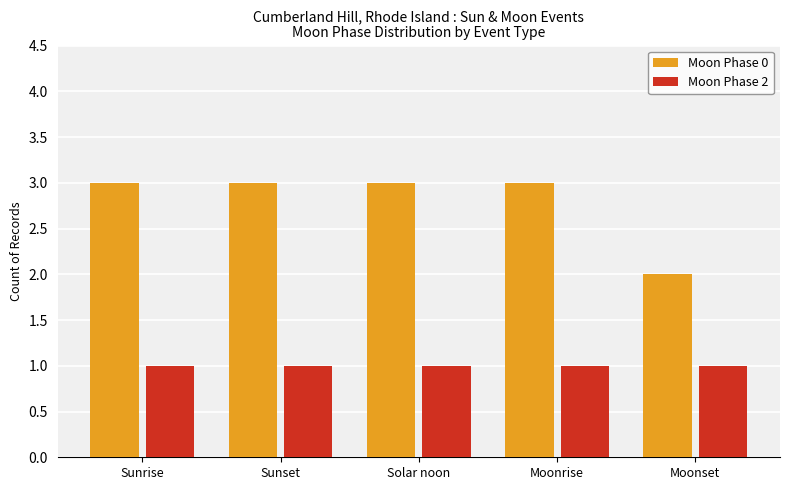

What is the total value across all series at Moonset?

3